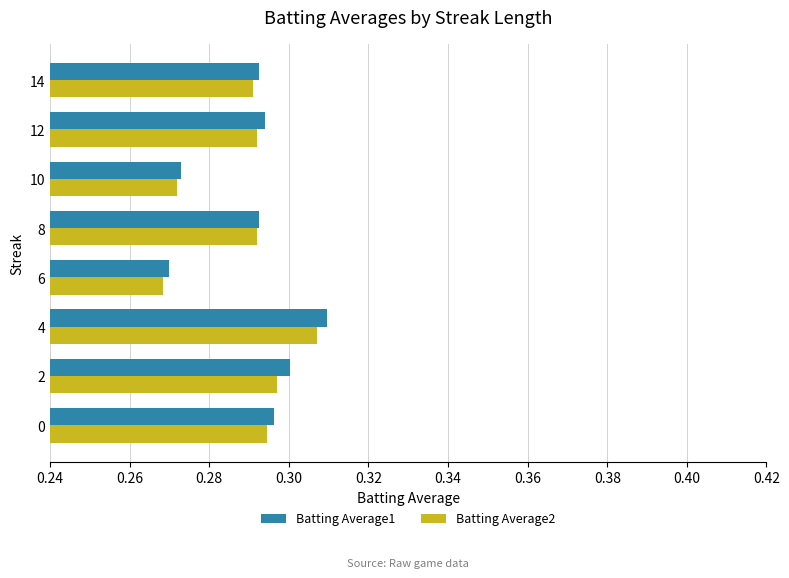

At which category is the sum across all series the highest?

4